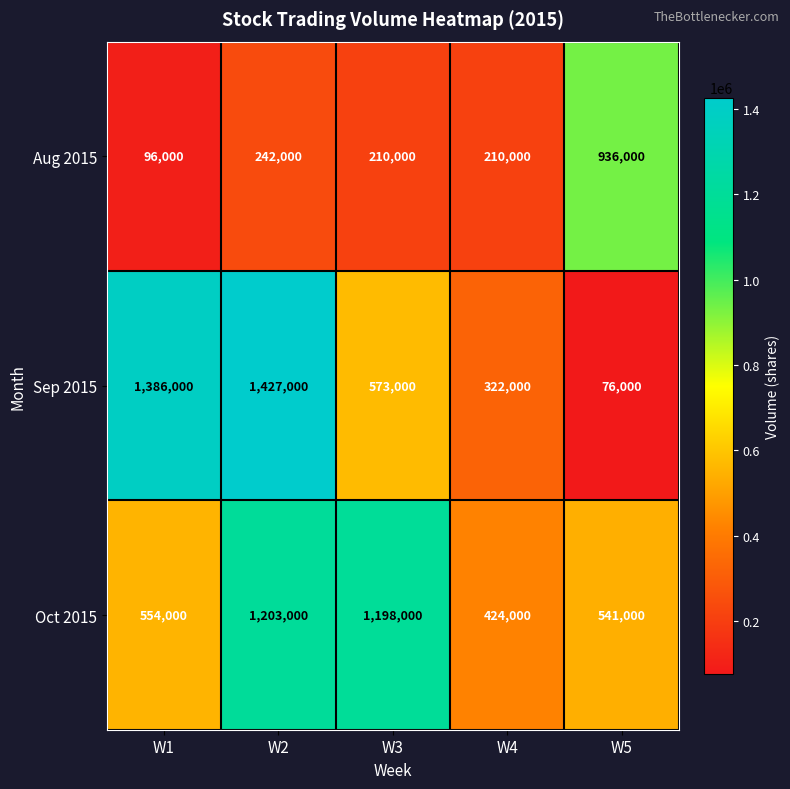

What is the total value across all series at W2?

2872000